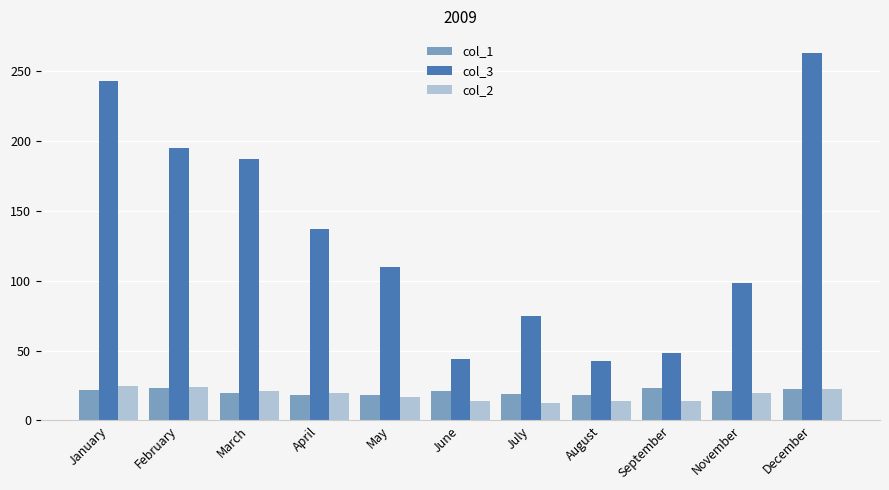

What is the difference between the col_2 values at June and April?

6.3